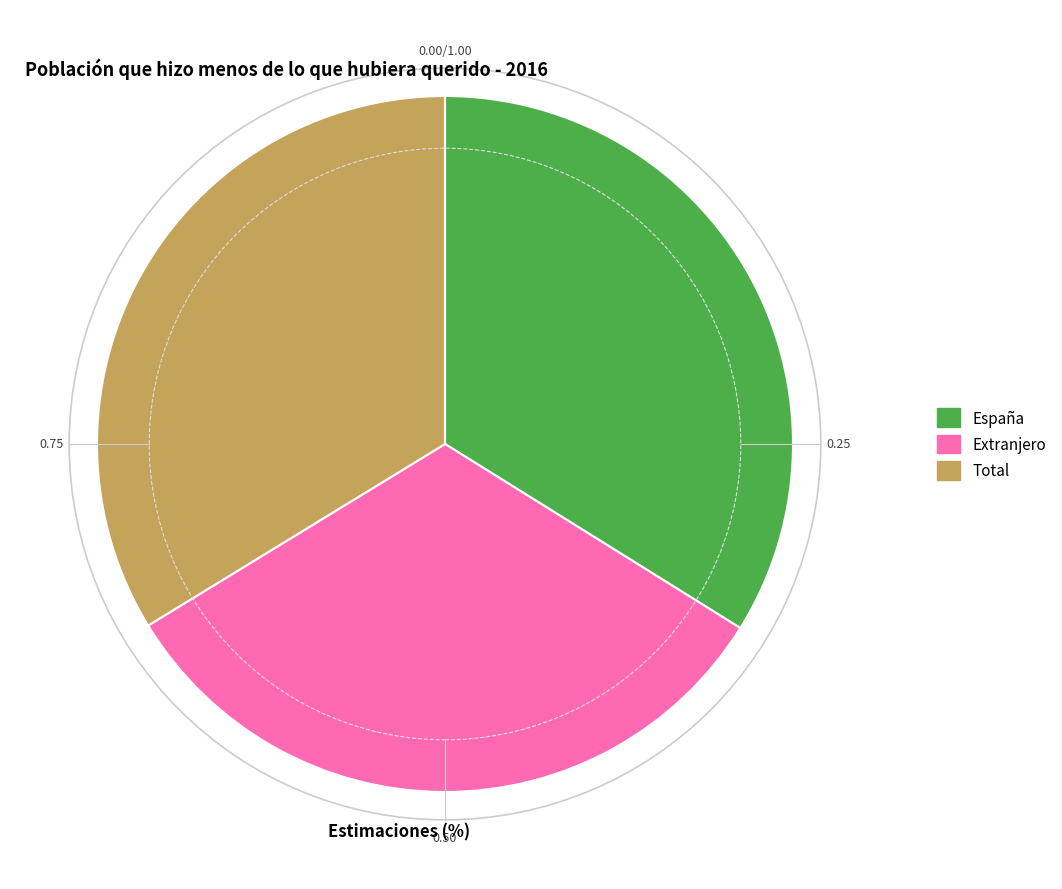

What is the ratio of the value at Total to the value at España?

1.0